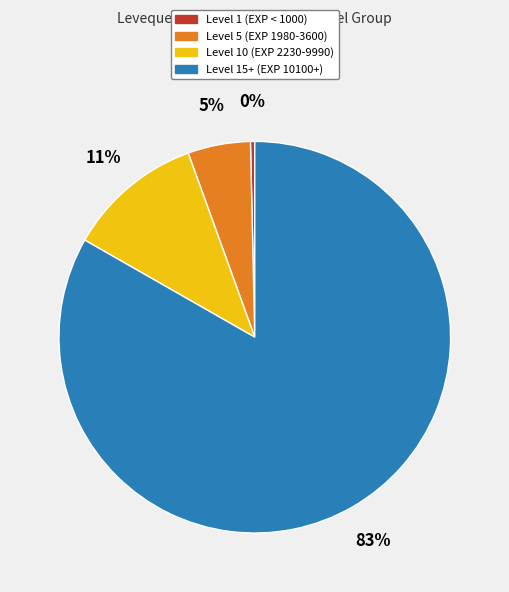

Between Level 1 (EXP < 1000) and Level 15+ (EXP 10100+), which is larger?

Level 15+ (EXP 10100+)